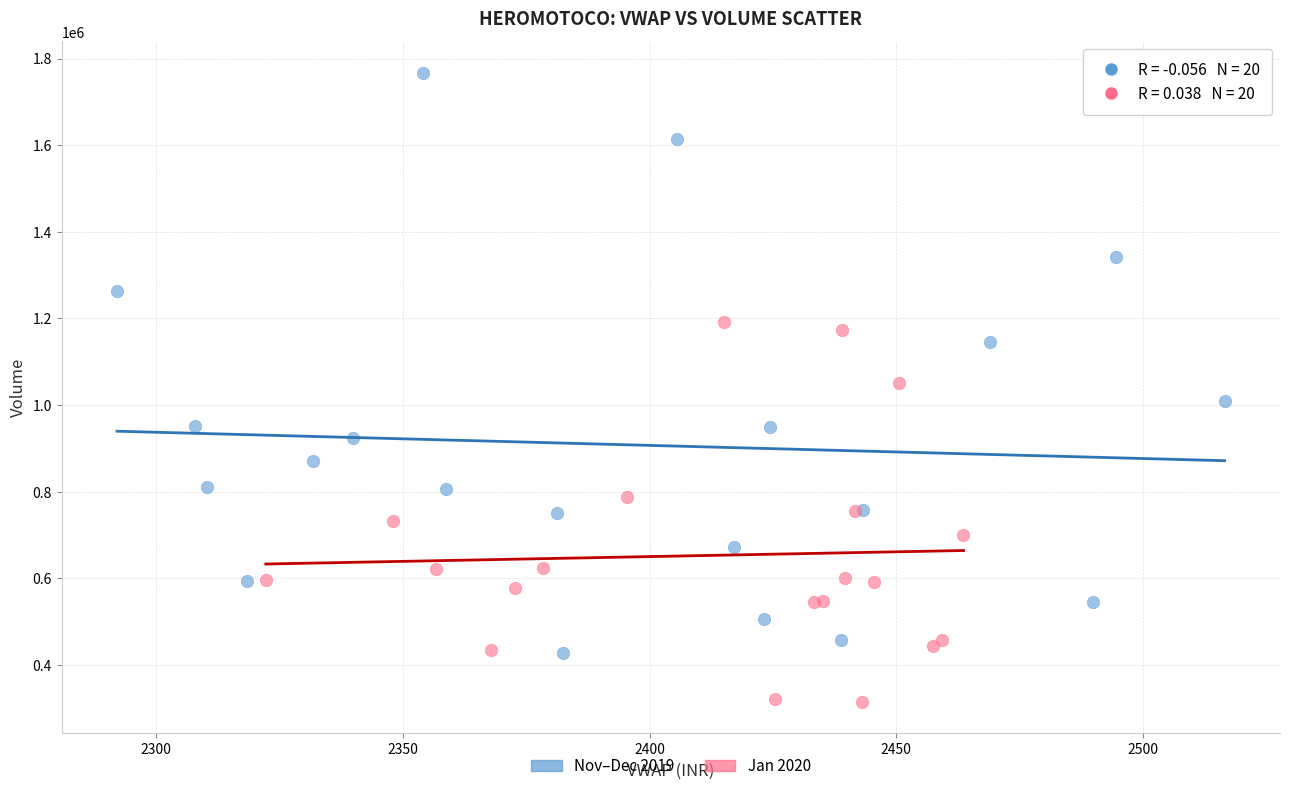

Which series has the largest Y range (max minus min)?

Nov–Dec 2019